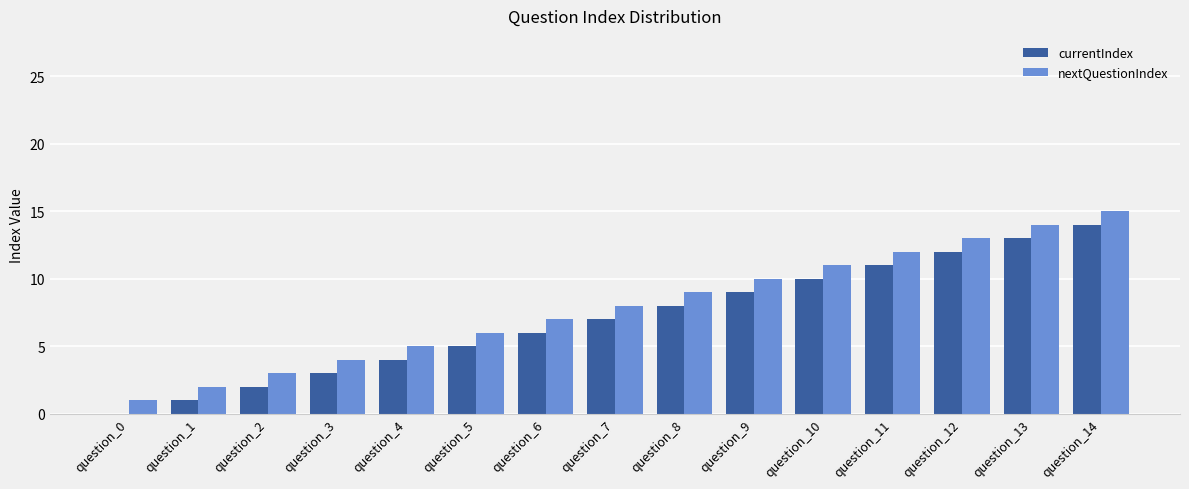

The currentIndex series shows 1 at question_2. True or false?

False